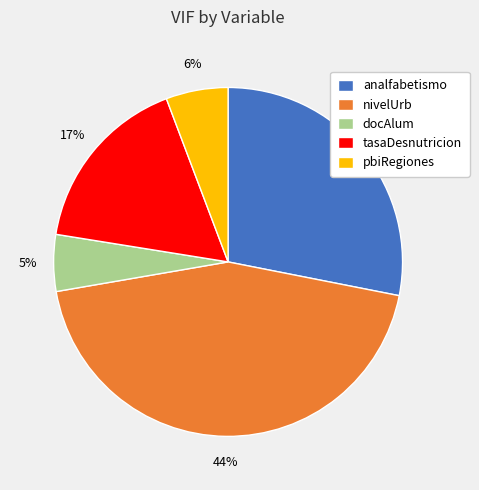

Do analfabetismo and tasaDesnutricion together represent more than half of the pie?

No